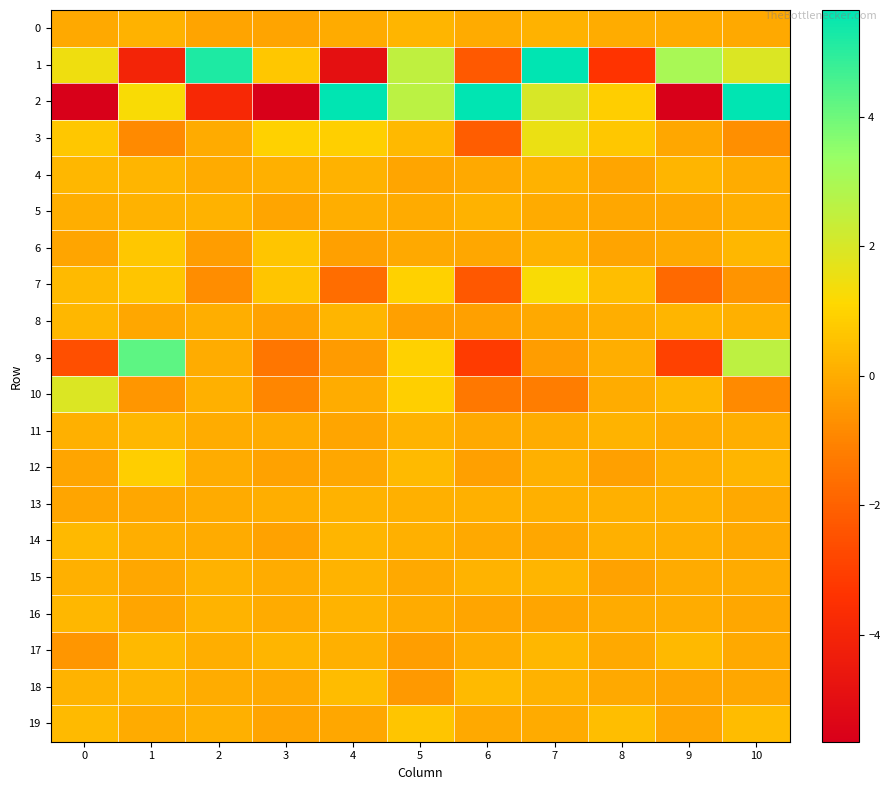

How many series are shown in this chart?

20